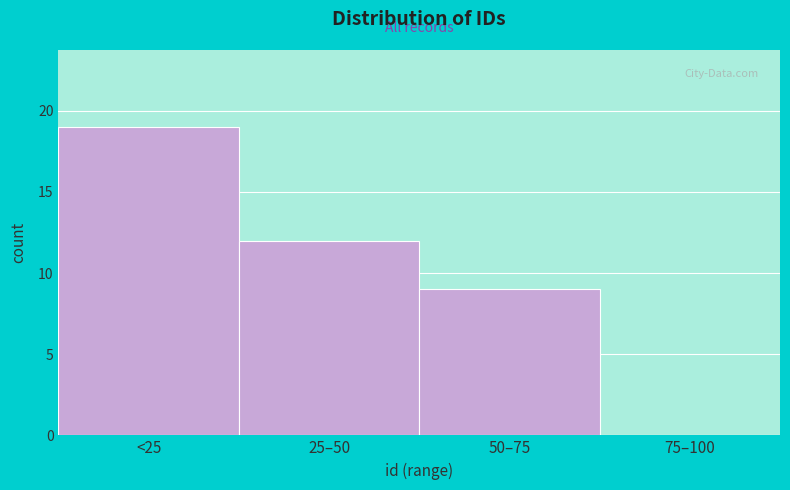

Reading left to right, transcribe all the data shown in this chart.

<25=19	25–50=12	50–75=9	75–100=0